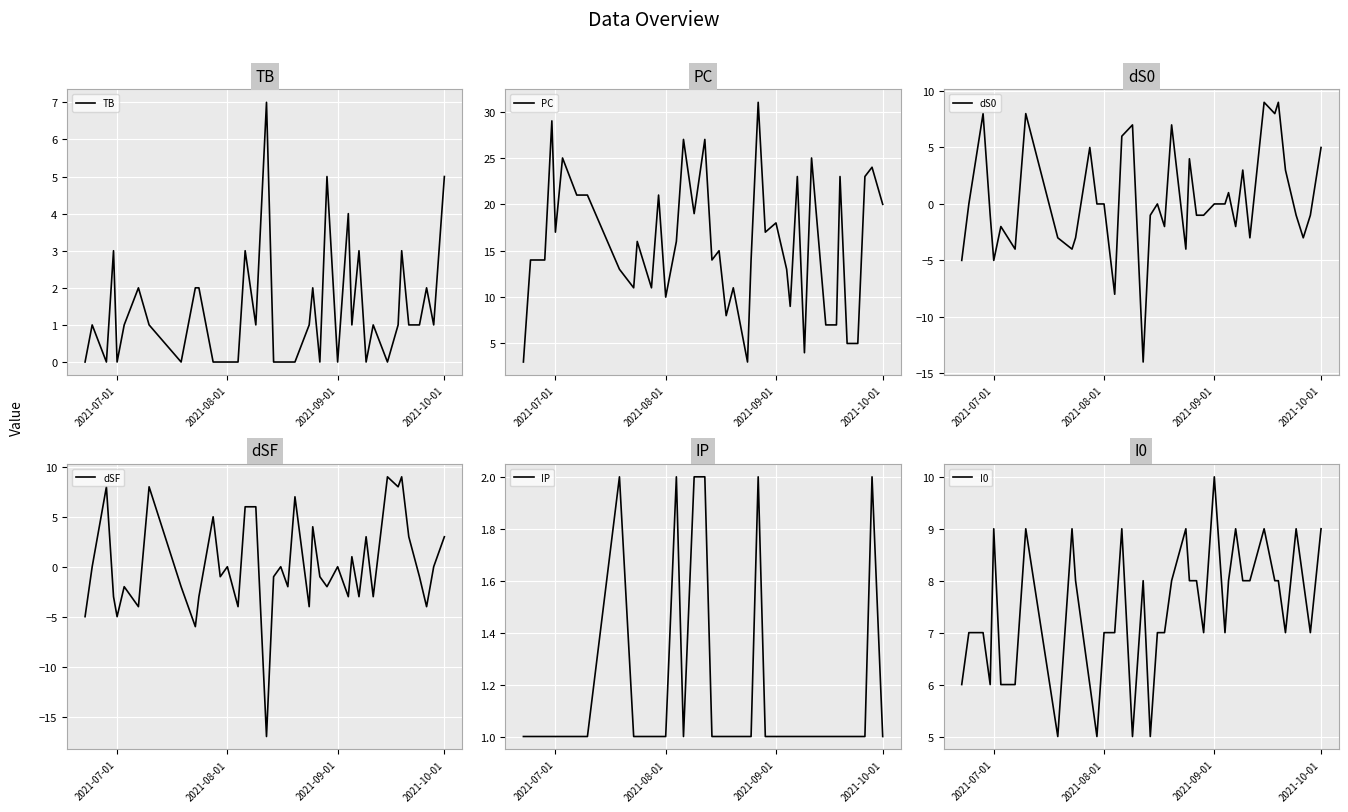

What is the greatest value displayed?

31